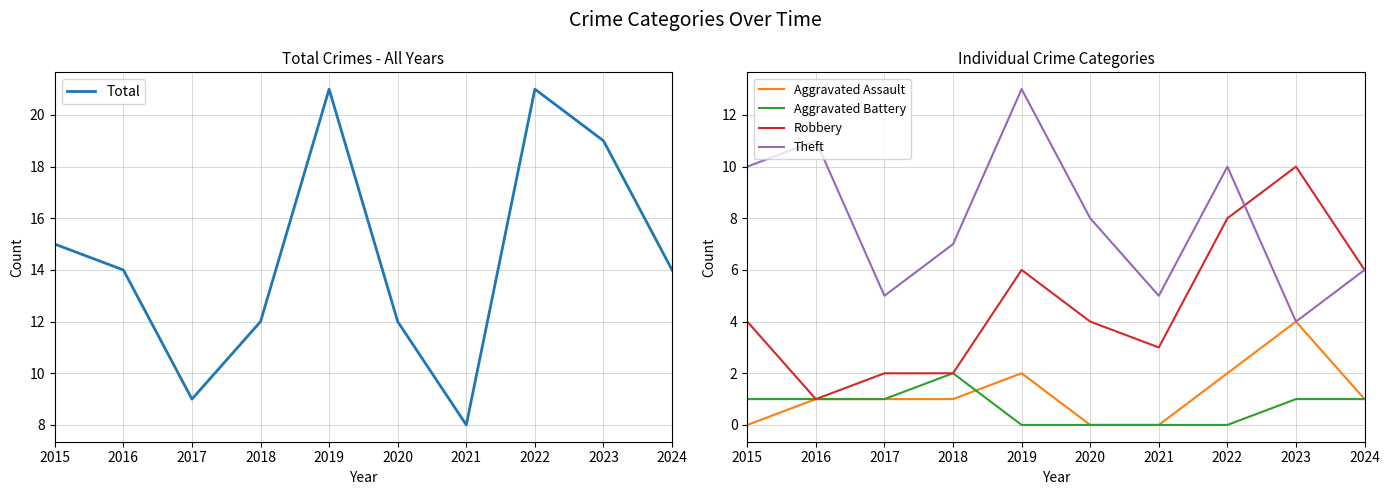

At which category does Robbery reach its first local valley?

2016